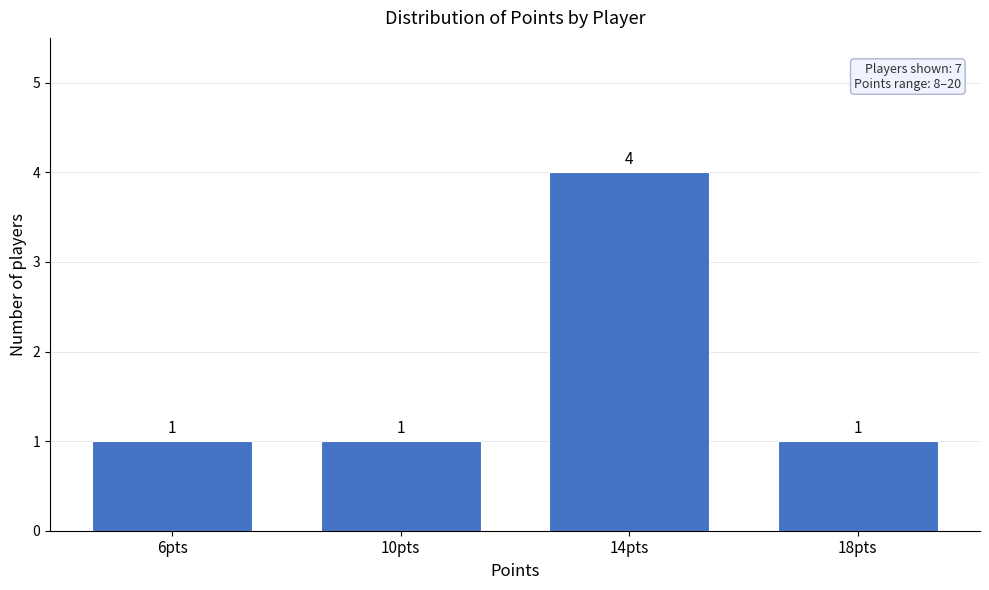

Reading left to right, list all the values displayed in this chart.

6pts=1	10pts=1	14pts=4	18pts=1